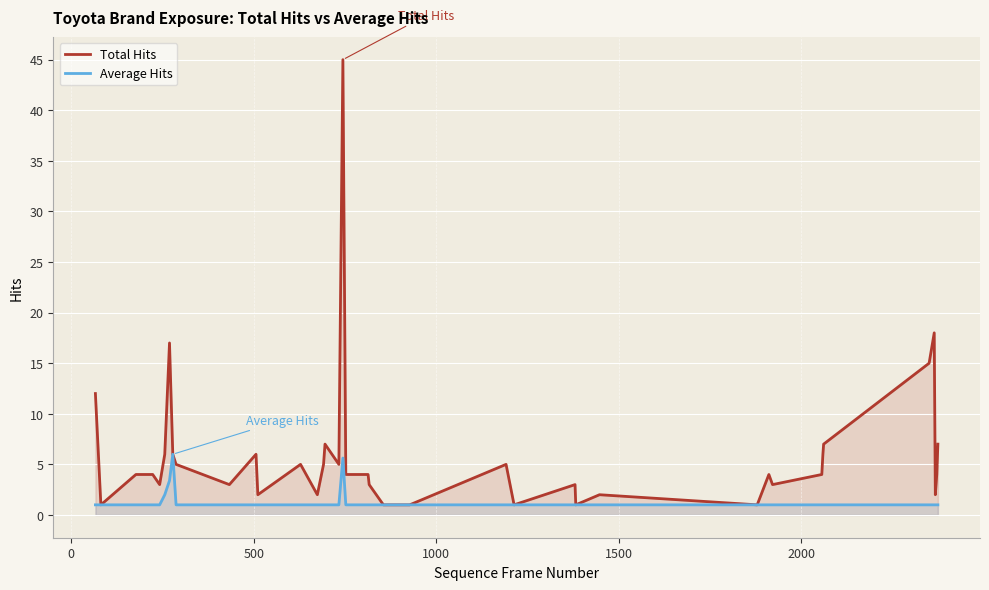

Which series has the largest total across all categories?

Total Hits